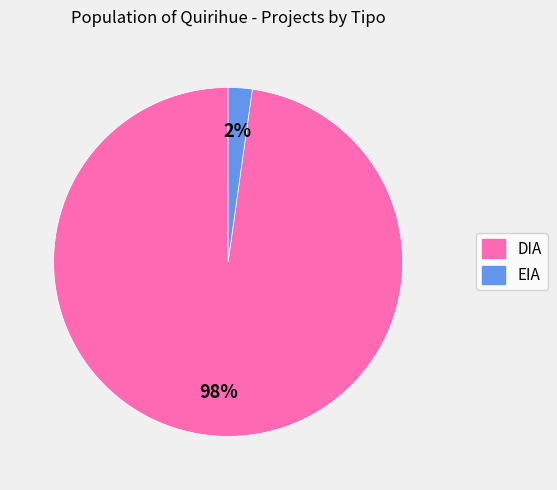

The EIA slice represents 2% of the pie. True or false?

True